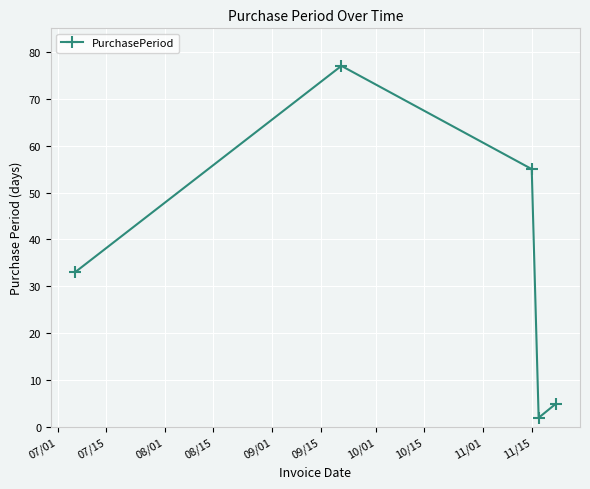

How many points are higher than both their immediate neighbors (excluding endpoints)?

1